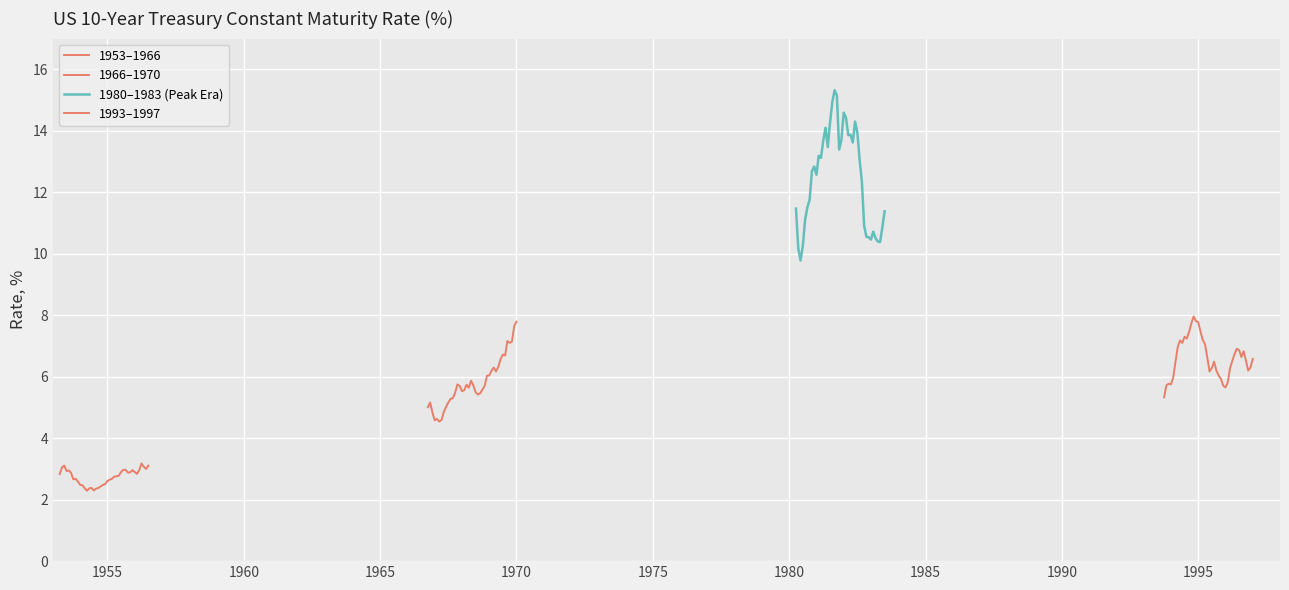

Rank the series by their maximum value, from highest to lowest.

1980–1983 (Peak Era), 1993–1997, 1966–1970, 1953–1966